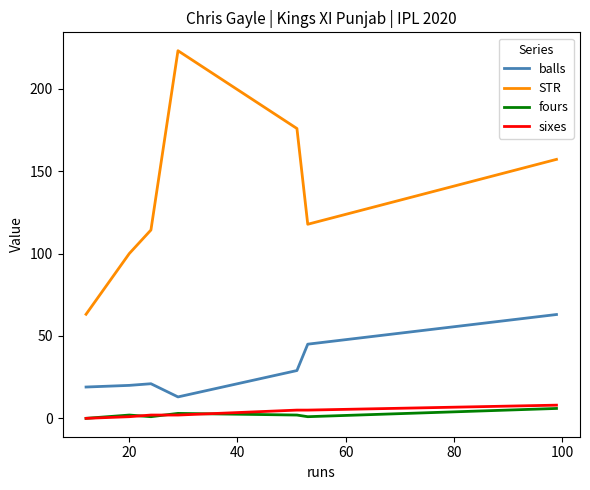

Which series has the largest range (max minus min)?

STR